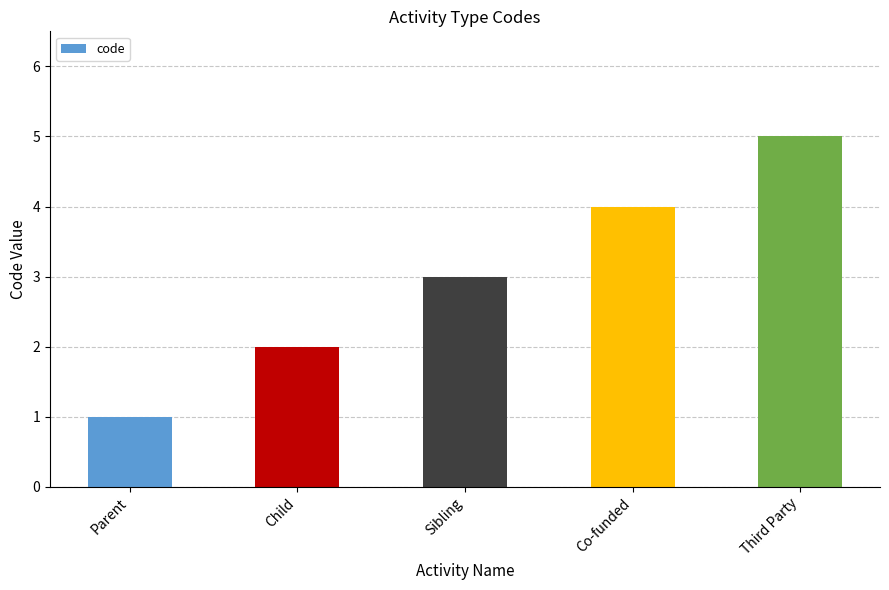

Is it true that the value at Third Party is 2?

False